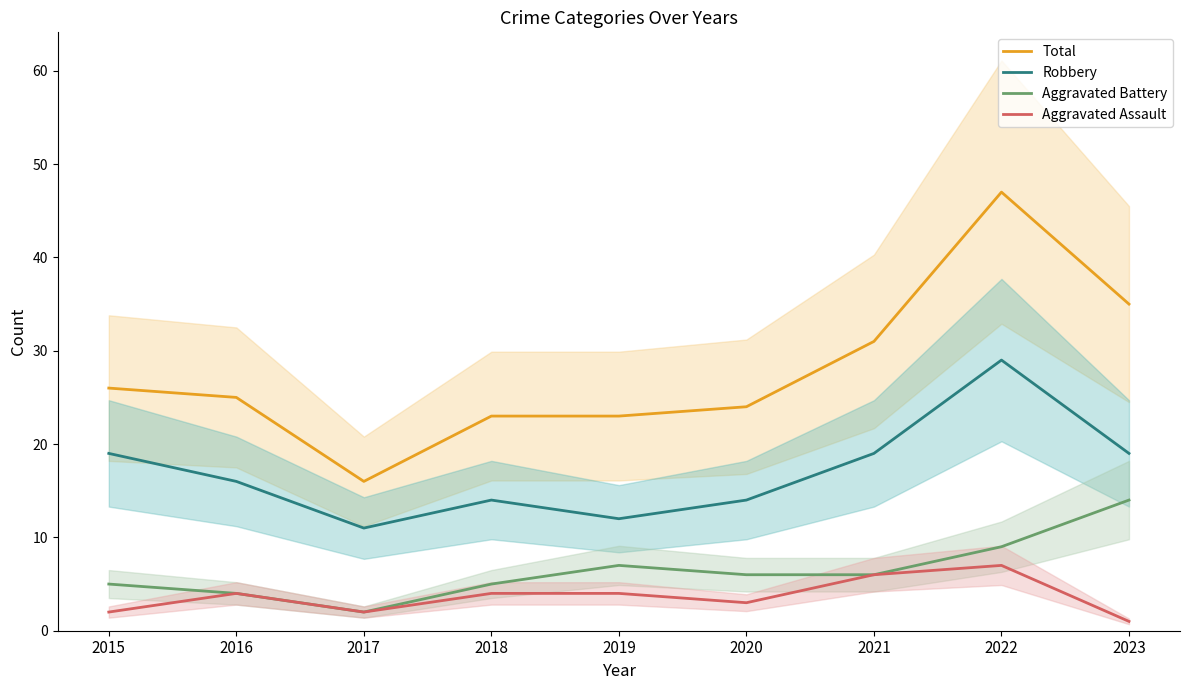

Which has a higher value, 2017 or 2018?

2018